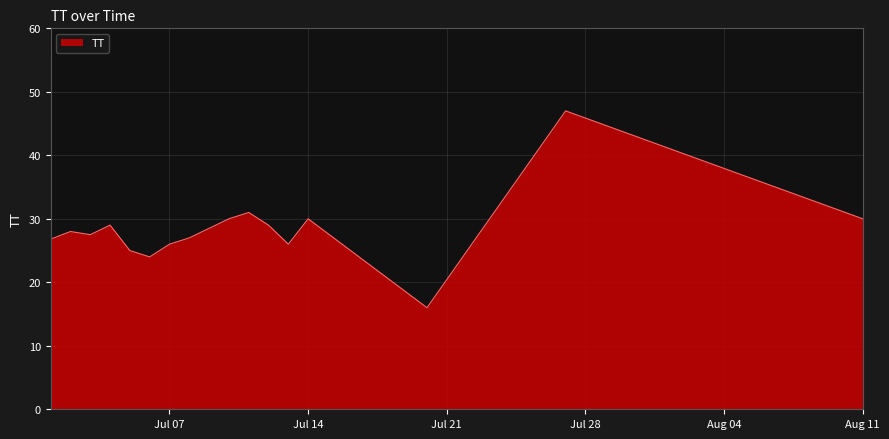

What is the difference between the maximum and minimum values?

31.0